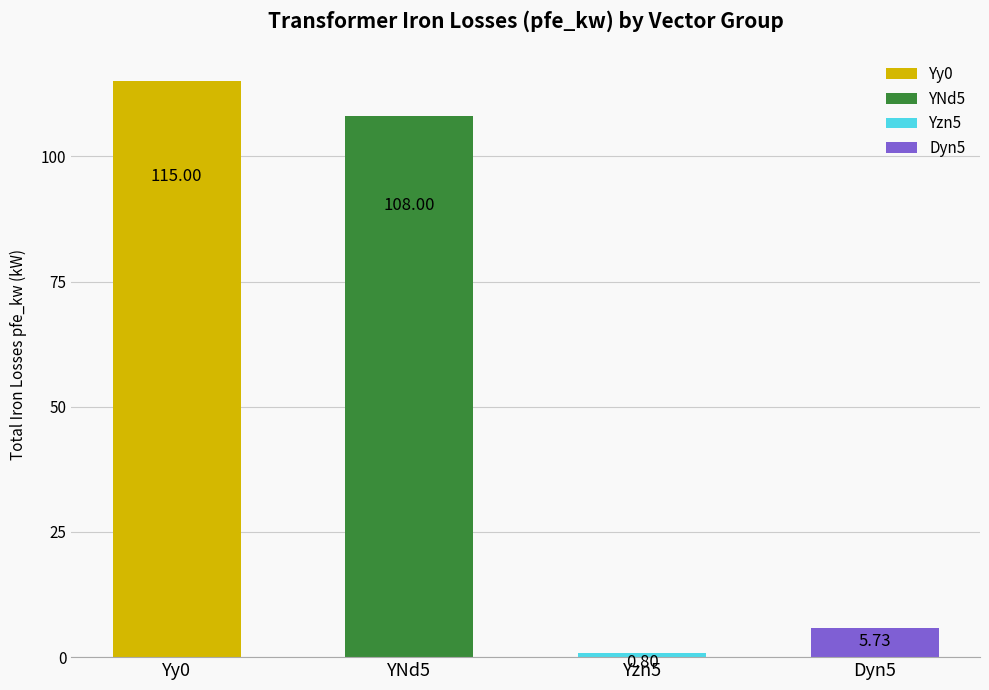

Between Yzn5 and Yy0, which is larger?

Yy0